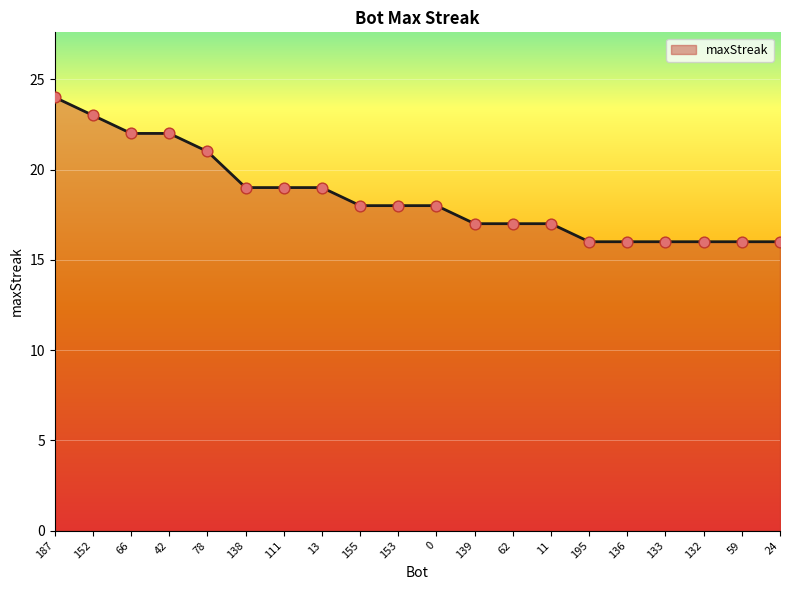

Approximately how many times larger is the value at 13 compared to 42?

0.9